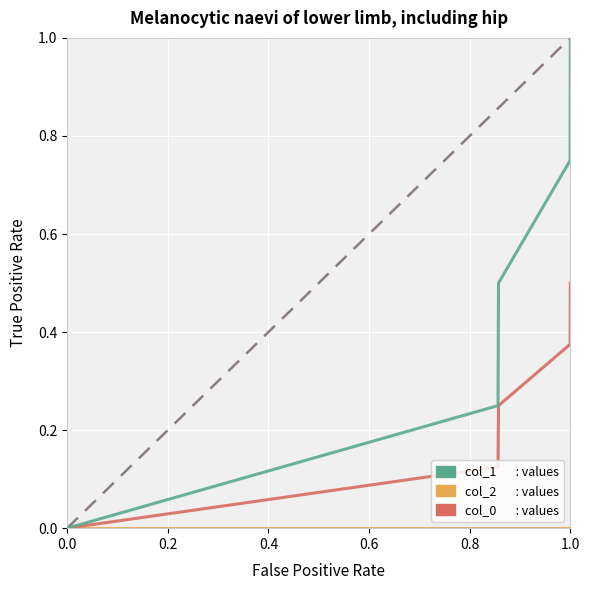

What is the greatest value displayed?

1.0